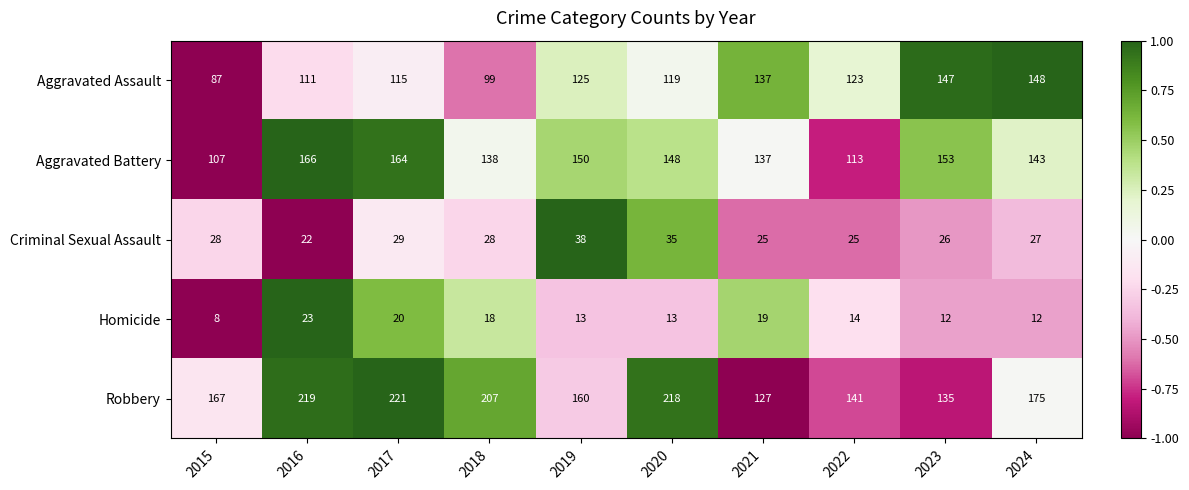

What is the sum of the Aggravated Battery values at 2021 and 2017?

301